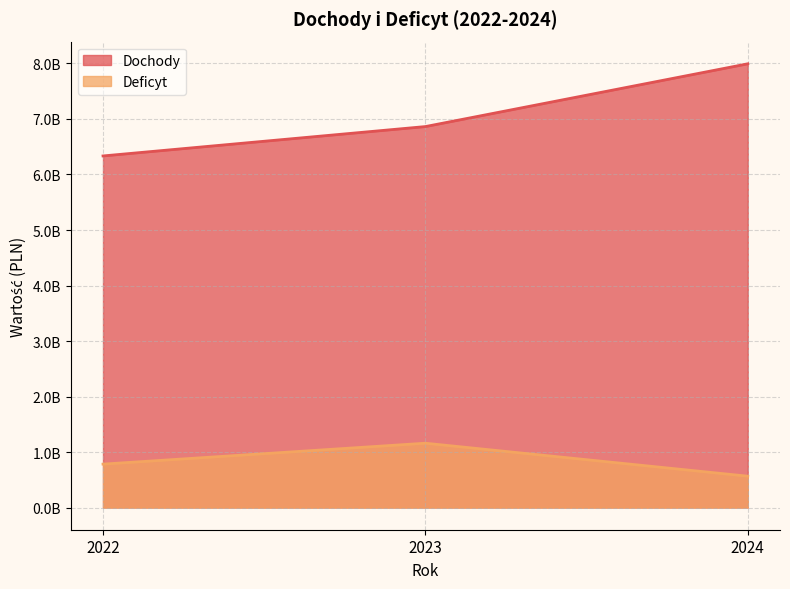

At which category does the chart reach its peak across all series?

2024